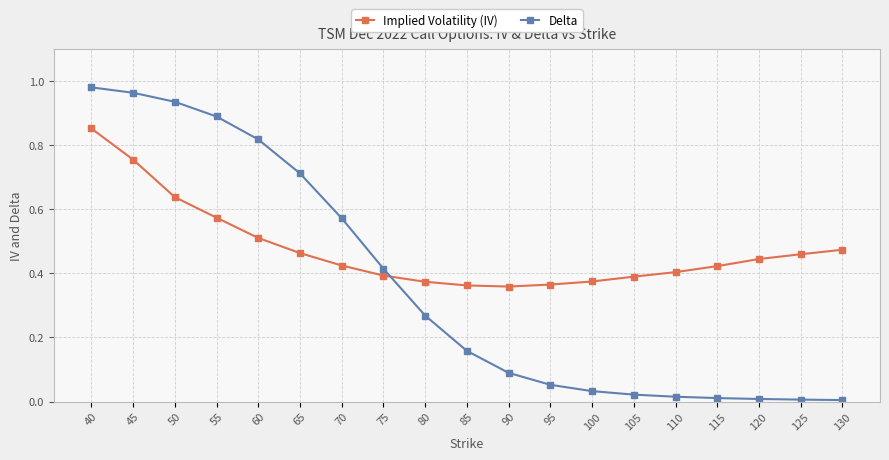

The Implied Volatility (IV) series shows 0.2 at 100. True or false?

False